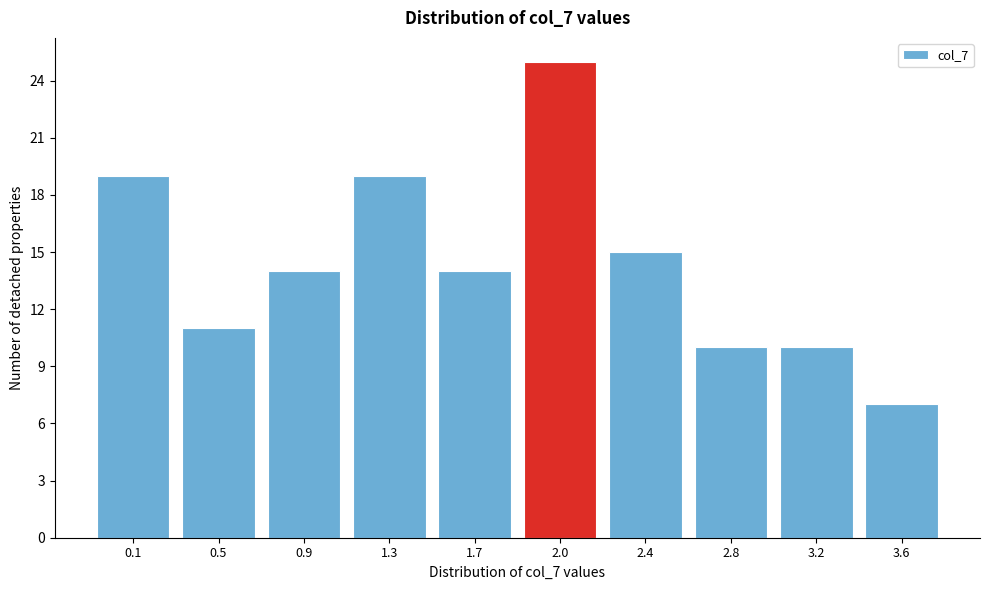

Reading left to right, what are all the values shown in this chart?

0.1=19	0.5=11	0.9=14	1.3=19	1.7=14	2.0=25	2.4=15	2.8=10	3.2=10	3.6=7